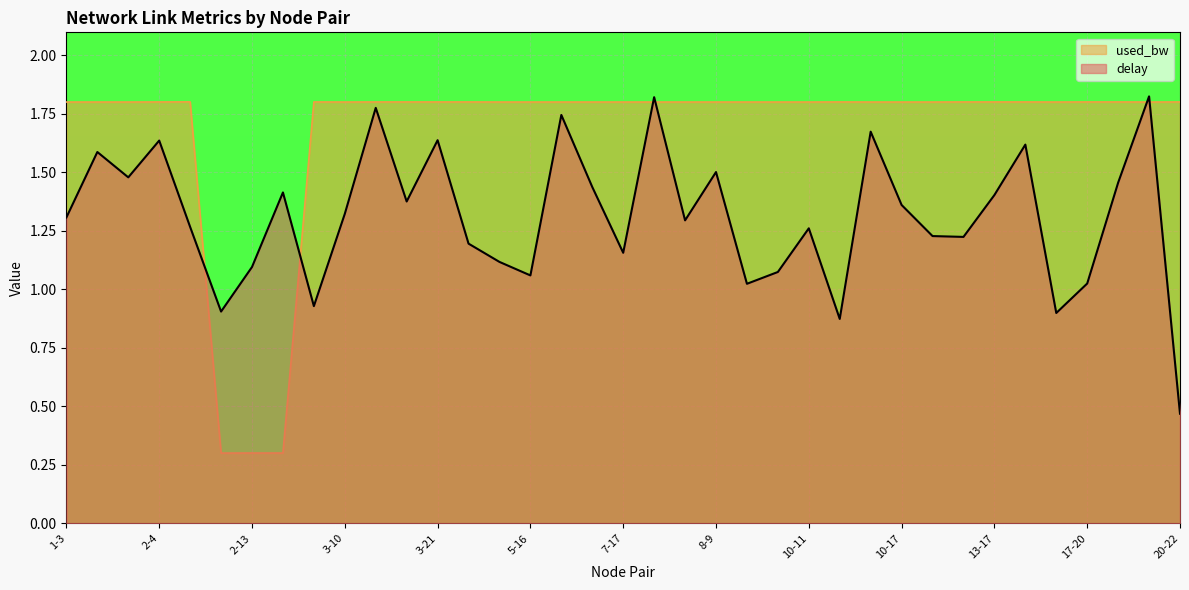

What is the total value across all series at 10-17?

3.2